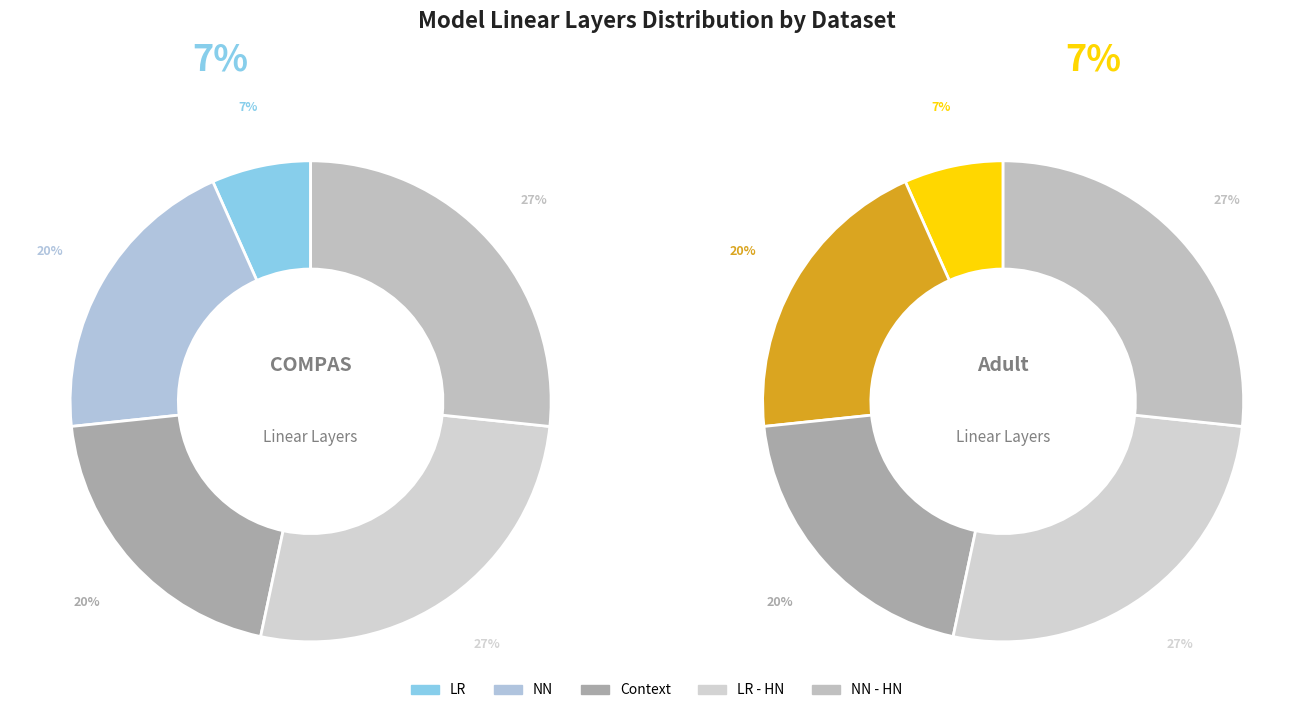

The LR slice represents 1% of the pie. True or false?

False